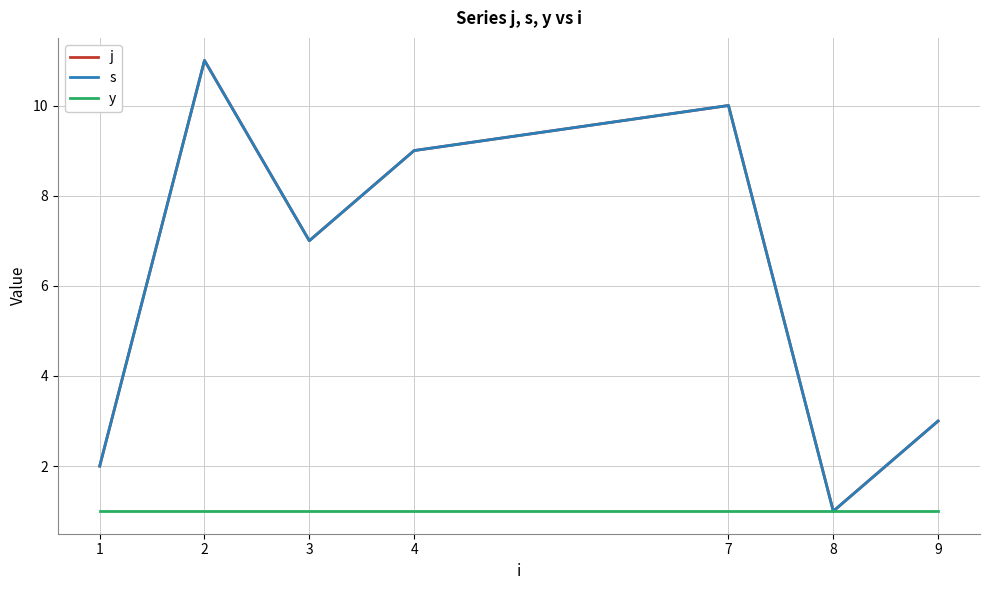

At how many categories does at least one series exceed 9?

2